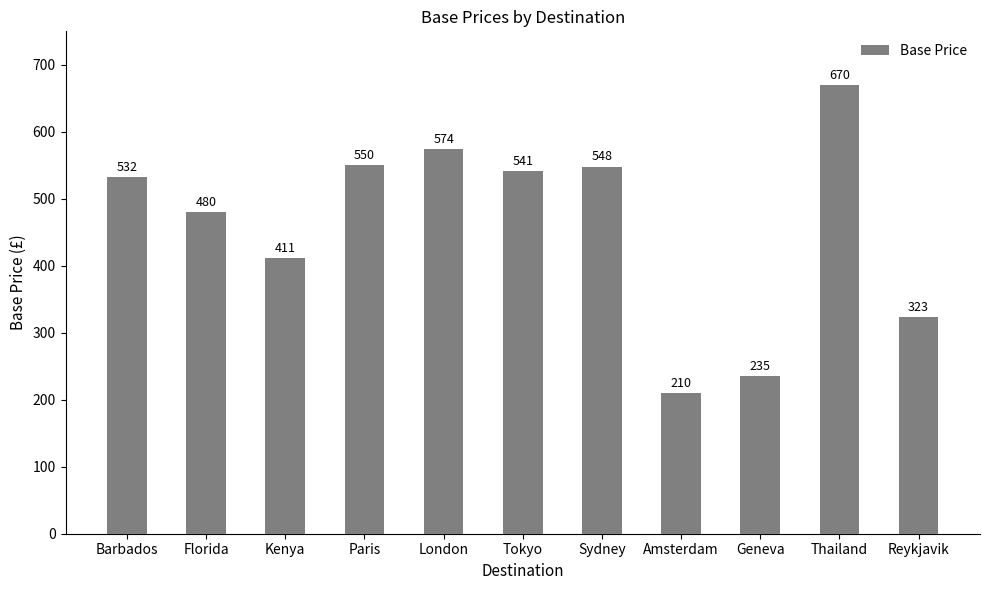

List the labels in order of value, smallest first.

Amsterdam, Geneva, Reykjavik, Kenya, Florida, Barbados, Tokyo, Sydney, Paris, London, Thailand